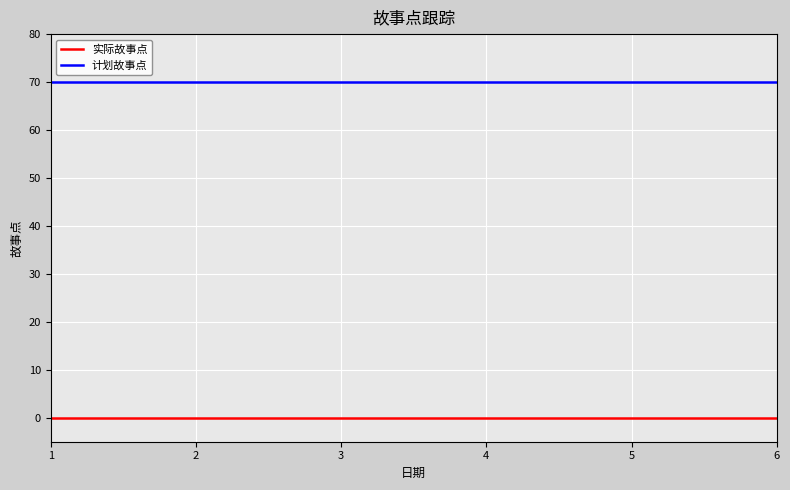

True or false: 实际故事点 and 计划故事点 cross at least once.

False